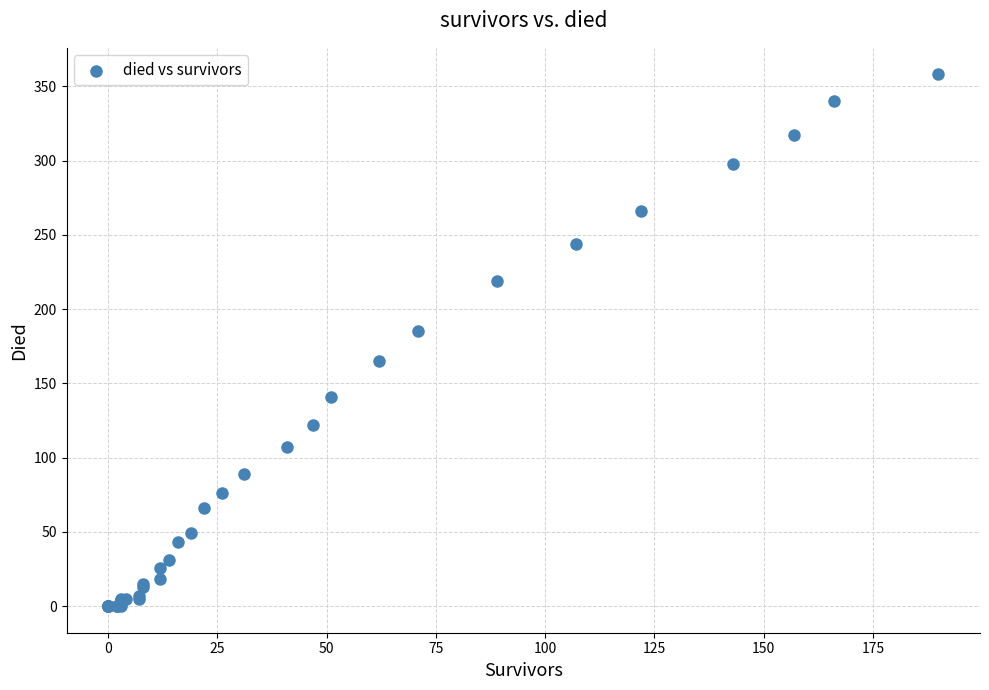

What Y value in the scatter plot is closest to 179?

185